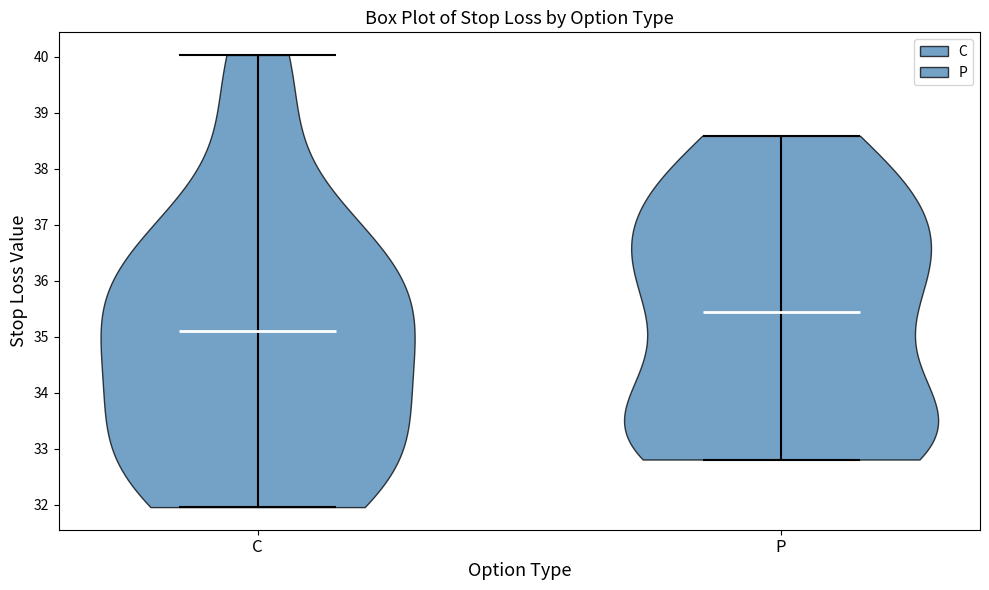

What is the lowest point the violin for C reaches on the y-axis? The values are not printed on the chart, so give them approximately, as read against the axis.

32.0